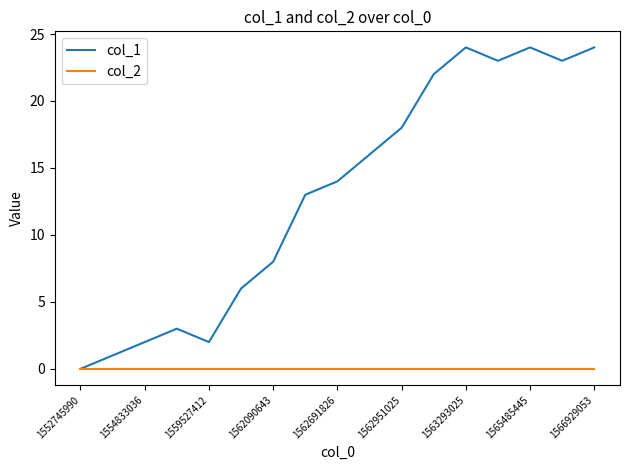

List the series in order of their overall mean, lowest first.

col_2, col_1